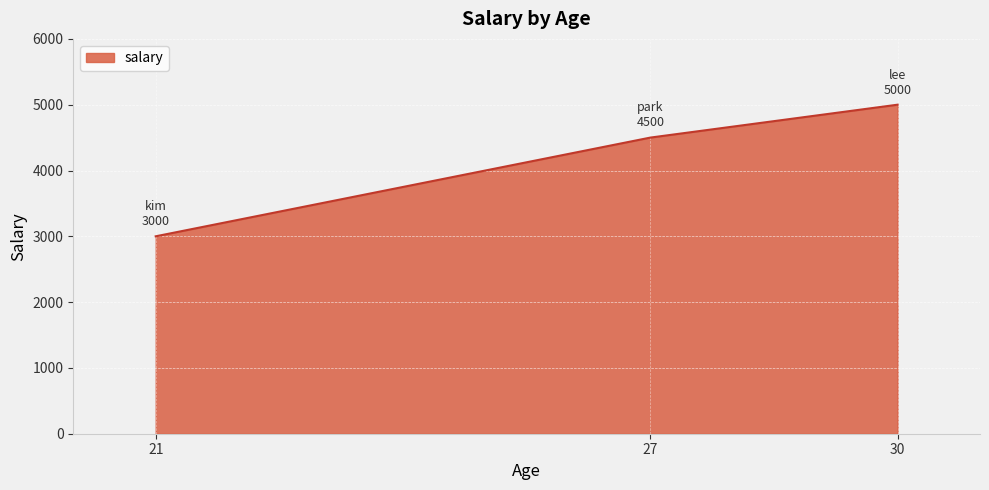

List the labels in order of value, smallest first.

21, 27, 30